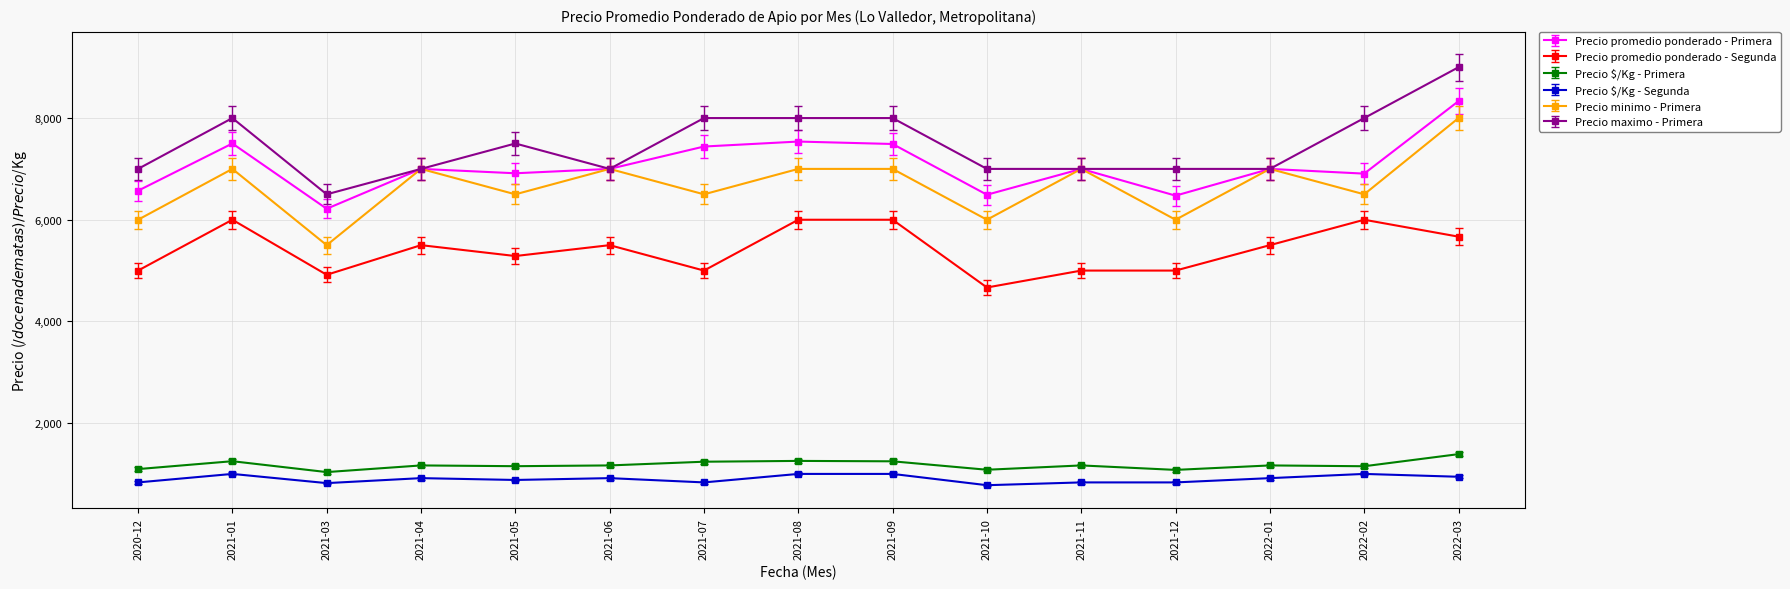

True or false: Precio maximo - Primera and Precio $/Kg - Primera intersect in this chart.

False